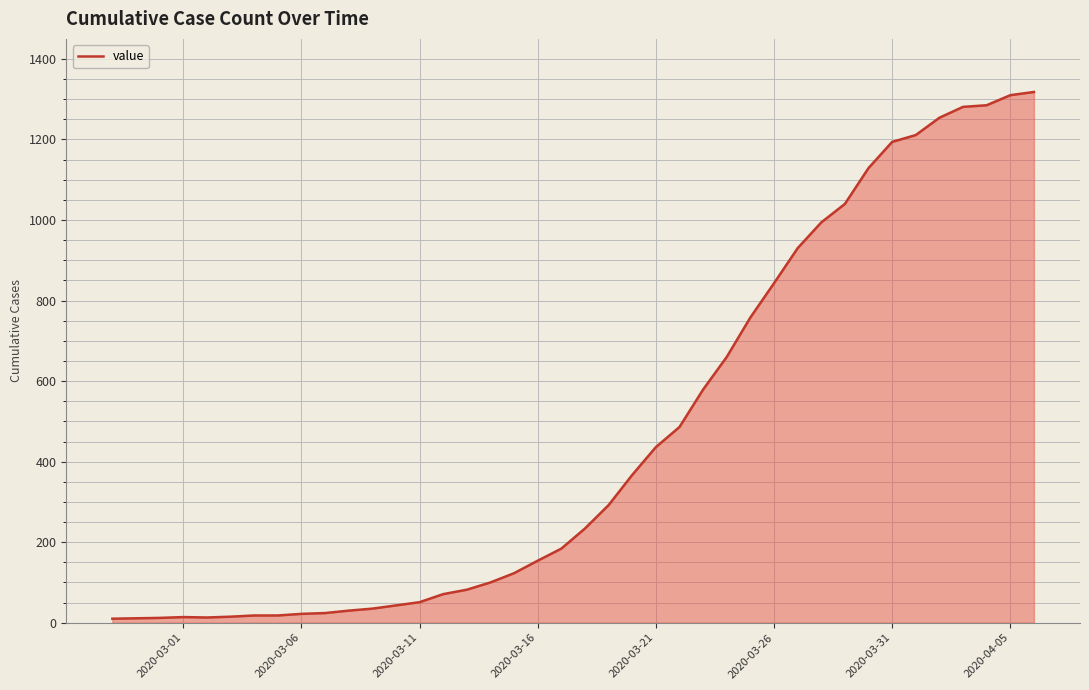

Count the number of data series in this chart.

1